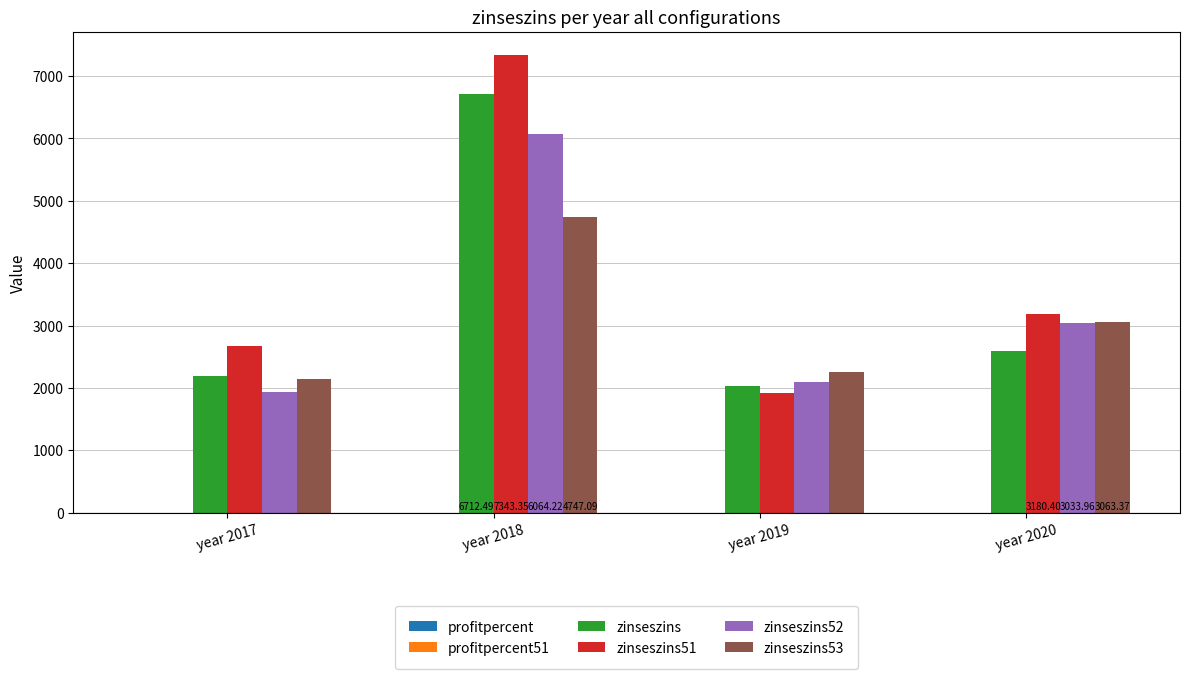

The value of zinseszins51 at year 2018 is 7343.4. True or false?

True